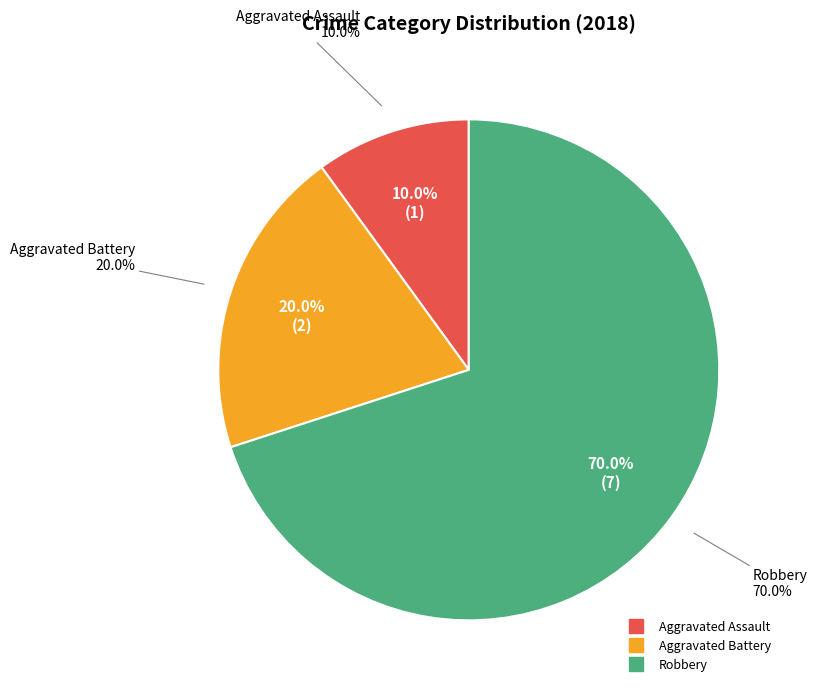

Between Aggravated Assault and Robbery, which is larger?

Robbery